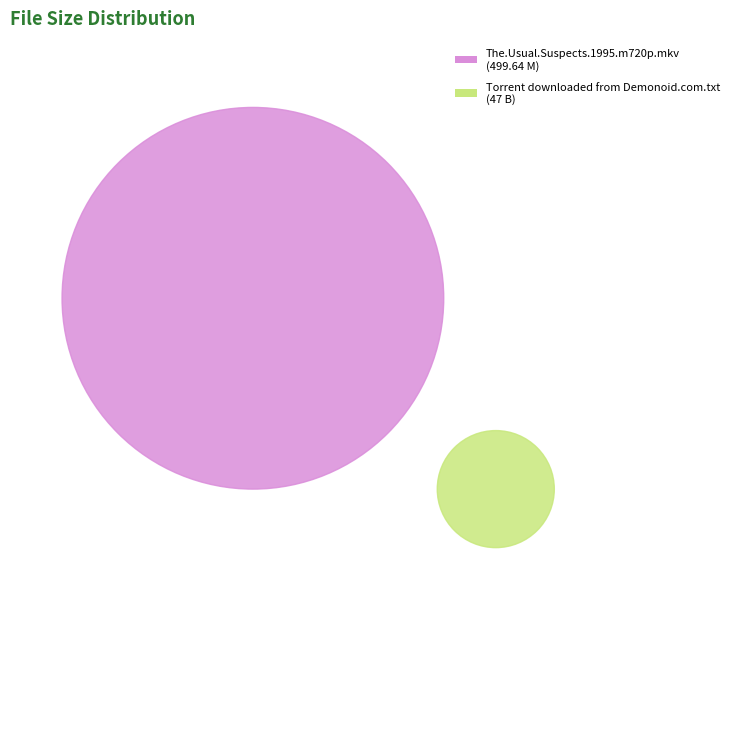

What is the majority slice?

The.Usual.Suspects.1995.m720p.mkv